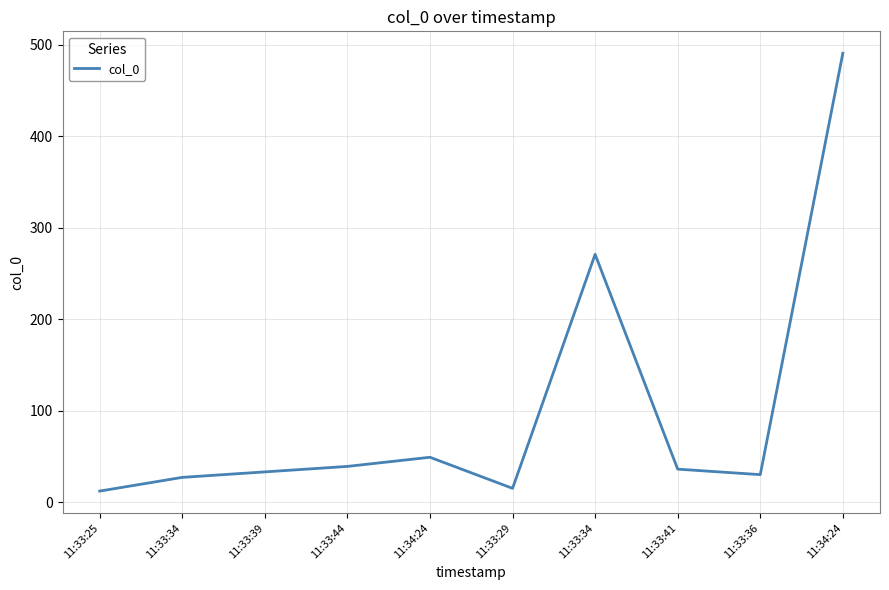

True or false: the data shows 49 at 11:34:24.

True